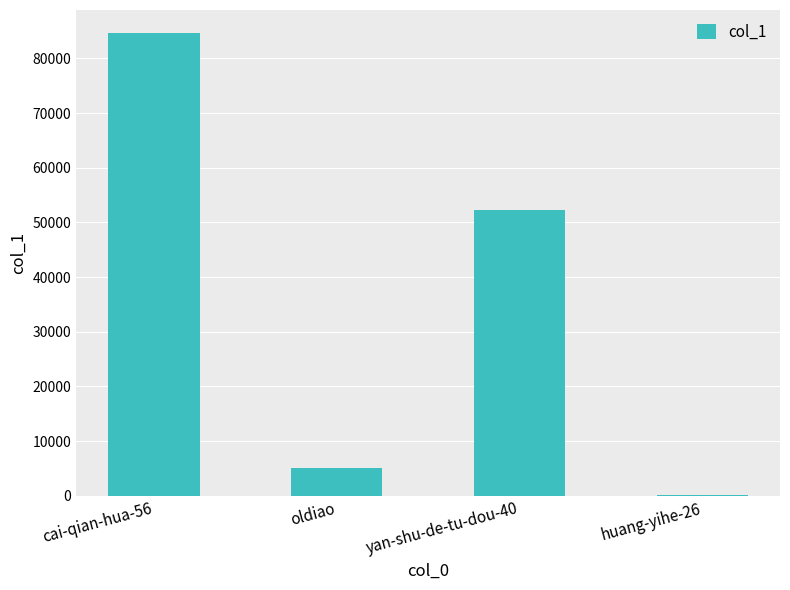

Reading left to right, transcribe all the data shown in this chart.

cai-qian-hua-56=84618	oldiao=5013	yan-shu-de-tu-dou-40=52293	huang-yihe-26=74